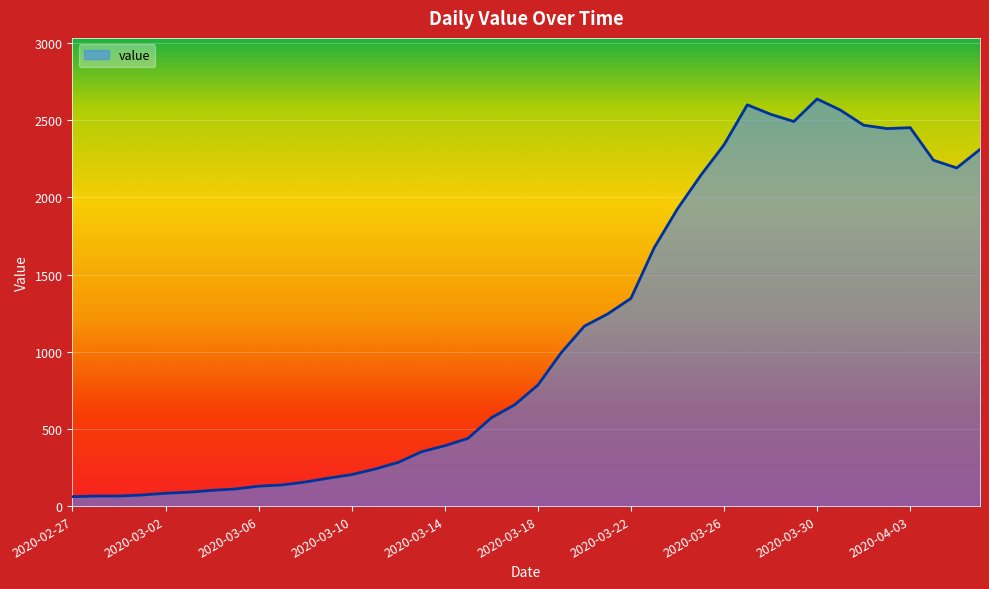

What is the difference between the maximum and minimum values?

2577